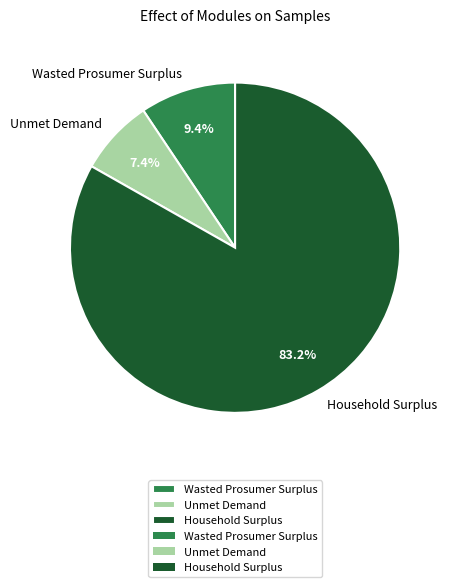

Approximately how many times larger is the value at Unmet Demand compared to Wasted Prosumer Surplus?

0.8